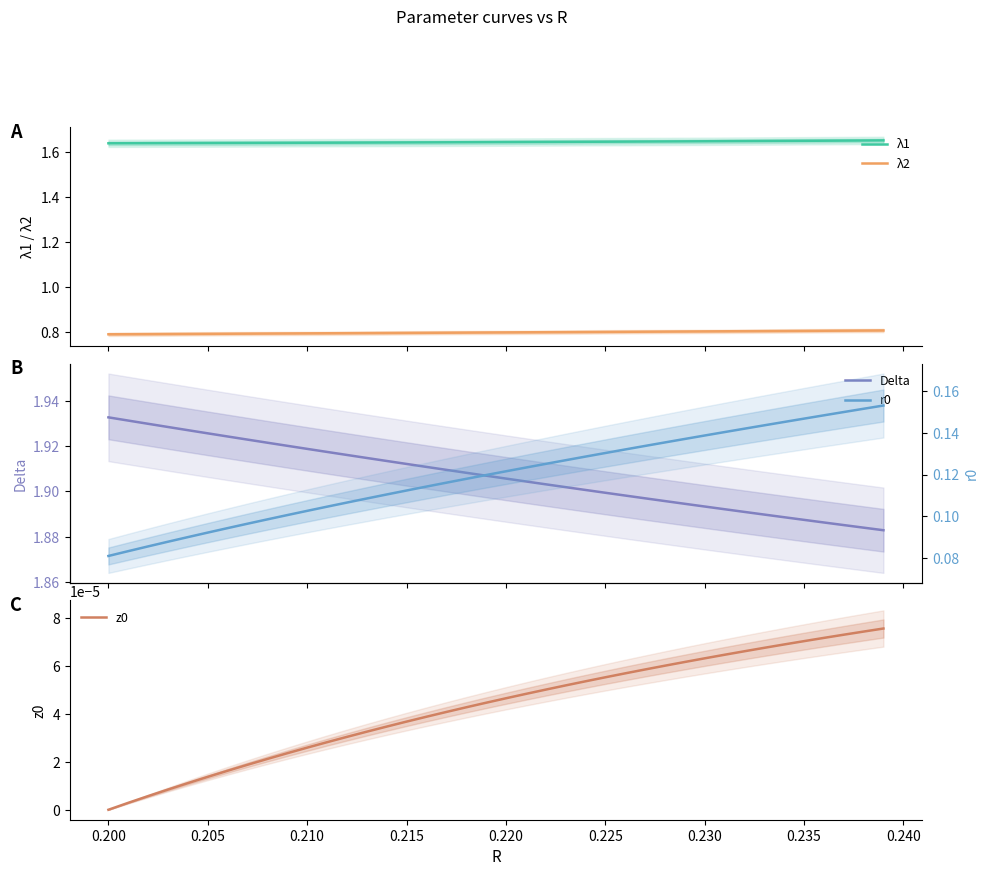

True or false: λ2 and λ1 intersect in this chart.

False